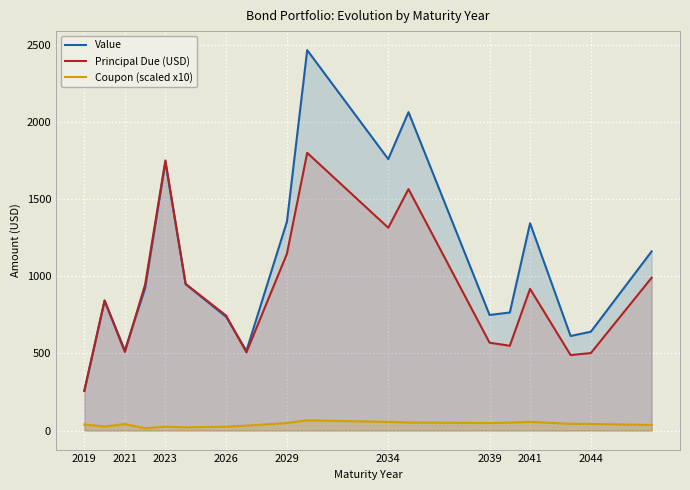

True or false: Principal Due (USD) and Coupon (scaled x10) cross at least once.

False